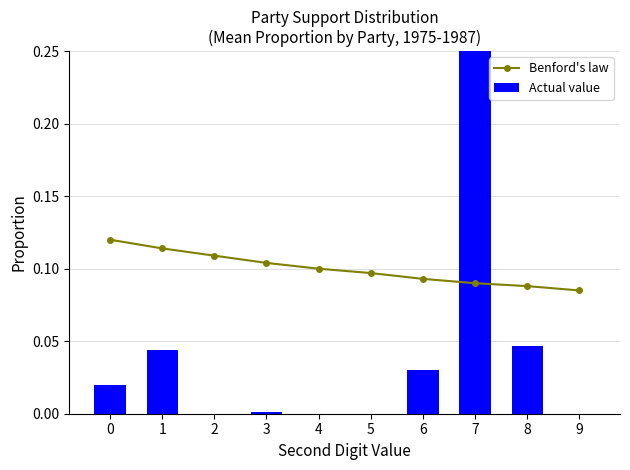

Reading left to right, transcribe all the data shown in this chart.

Benford's law: 0.1	0.1	0.1	0.1	0.1	0.1	0.1	0.1	0.1	0.1
Actual value: 0.0	0.0	0.0	0.0	0.0	0.0	0.0	0.4	0.0	0.0